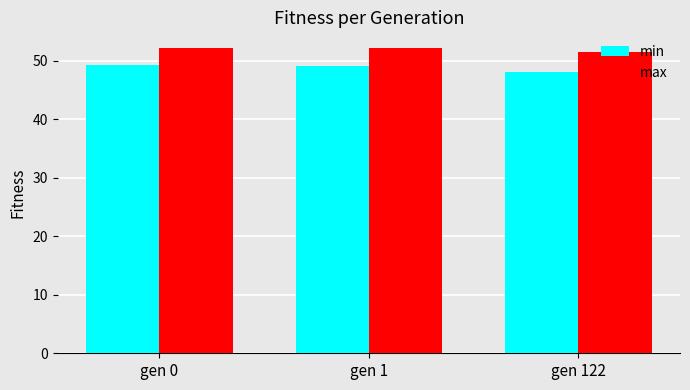

What is the difference between the maximum and minimum values in the min series?

1.2